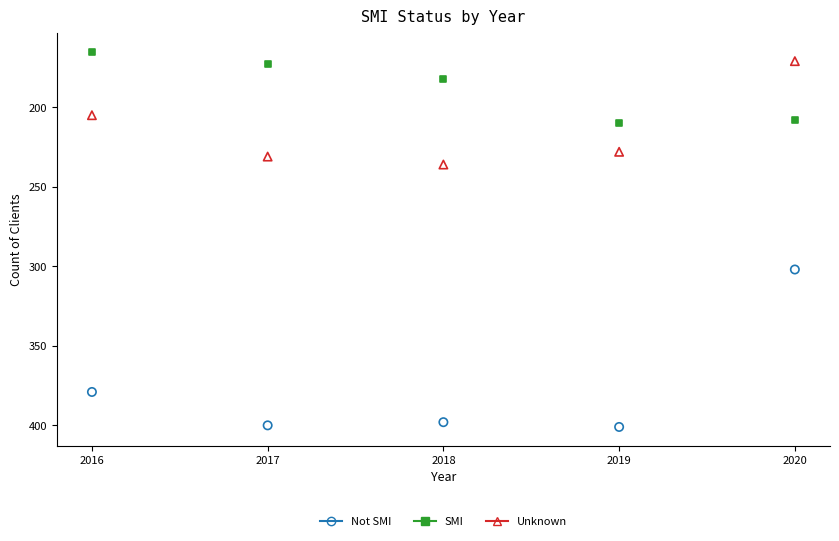

What is the X range (max minus min) for the scatter plot?

4